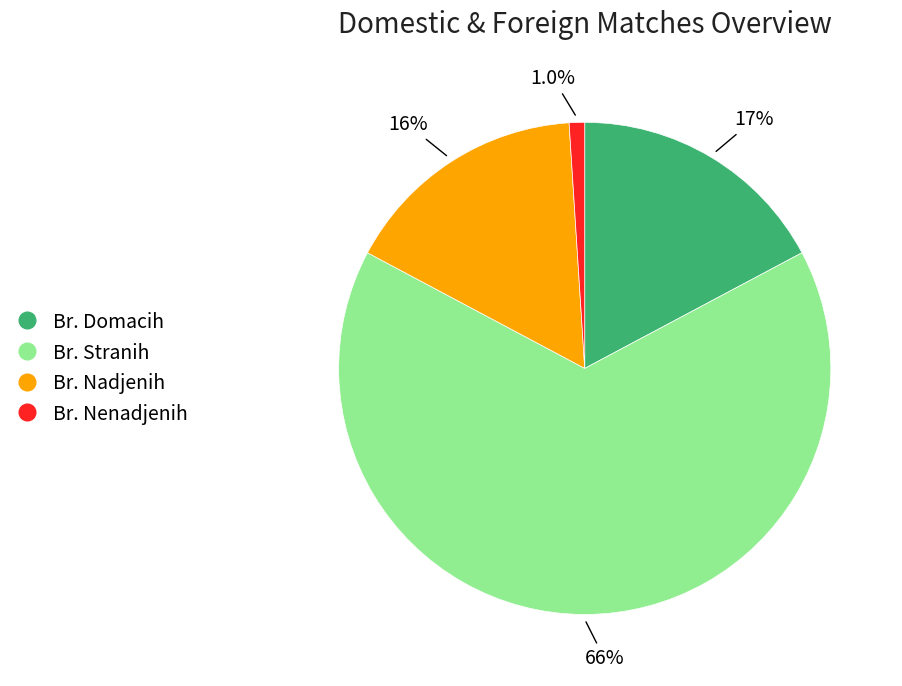

How many slices are in this pie chart?

4